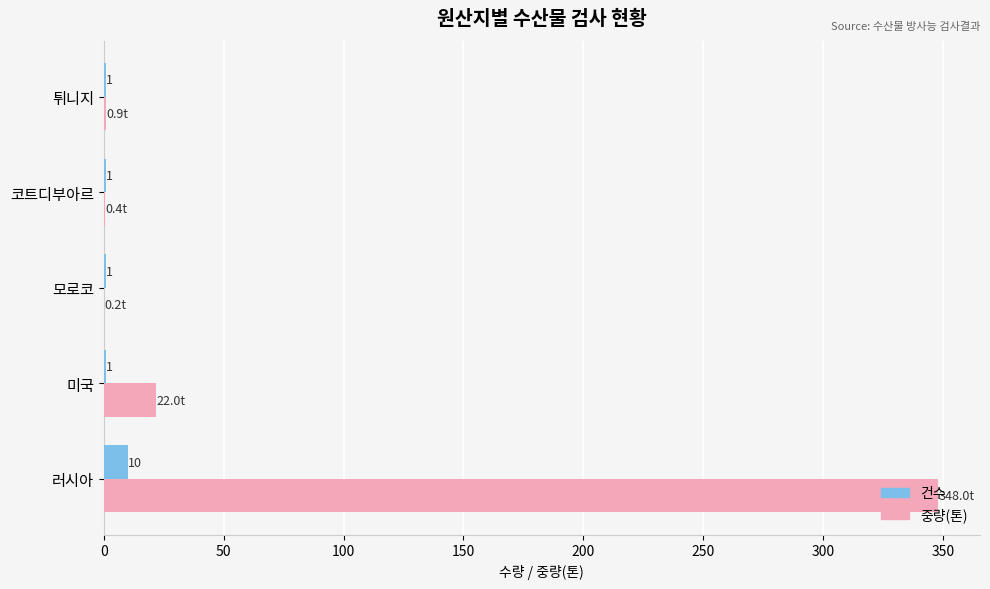

What is the sum of all 건수 values?

14.0